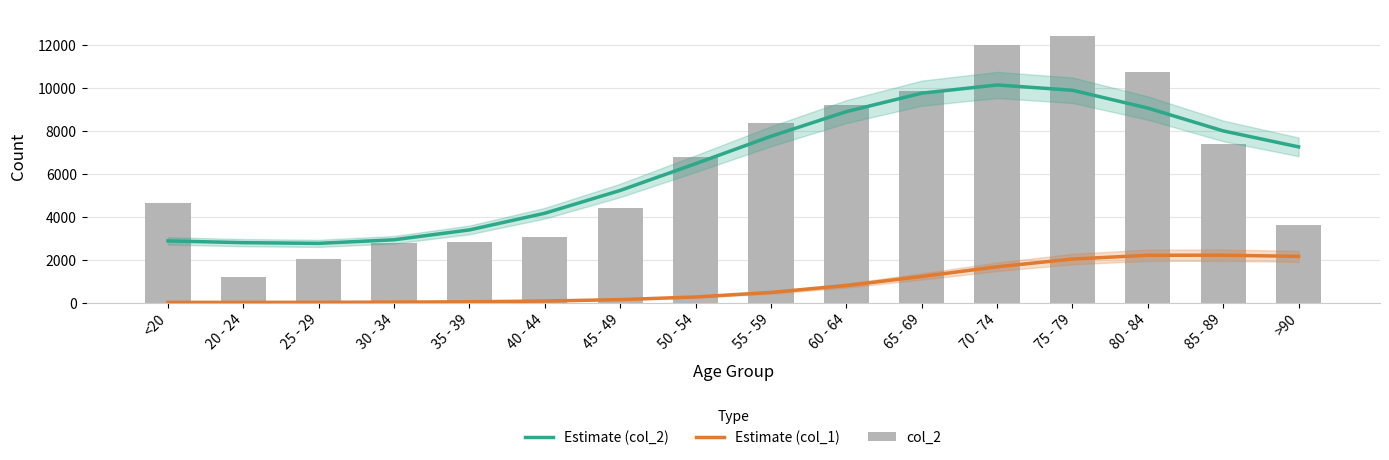

Is it true that col_2 equals 2814 at 35 - 39?

True